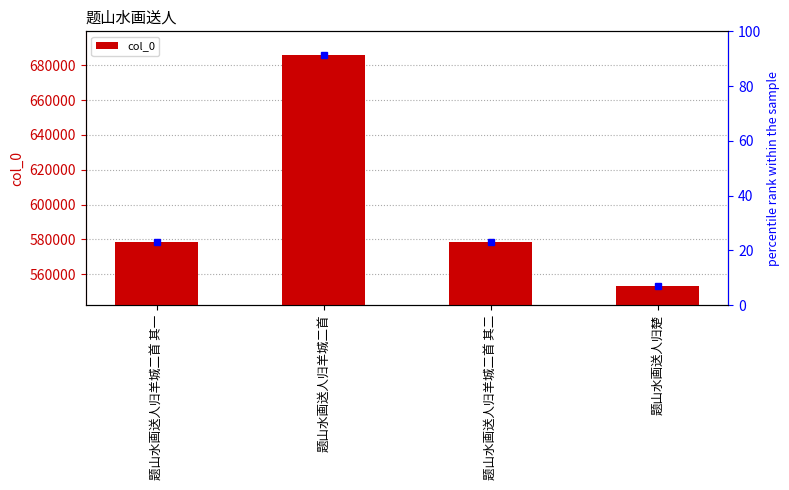

What is the sum of all values?

2395644